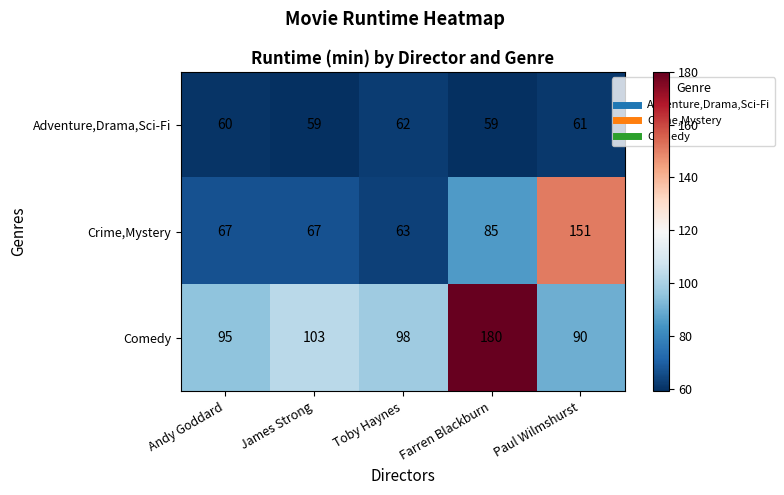

Where is Crime,Mystery nearest to the value 107?

Farren Blackburn